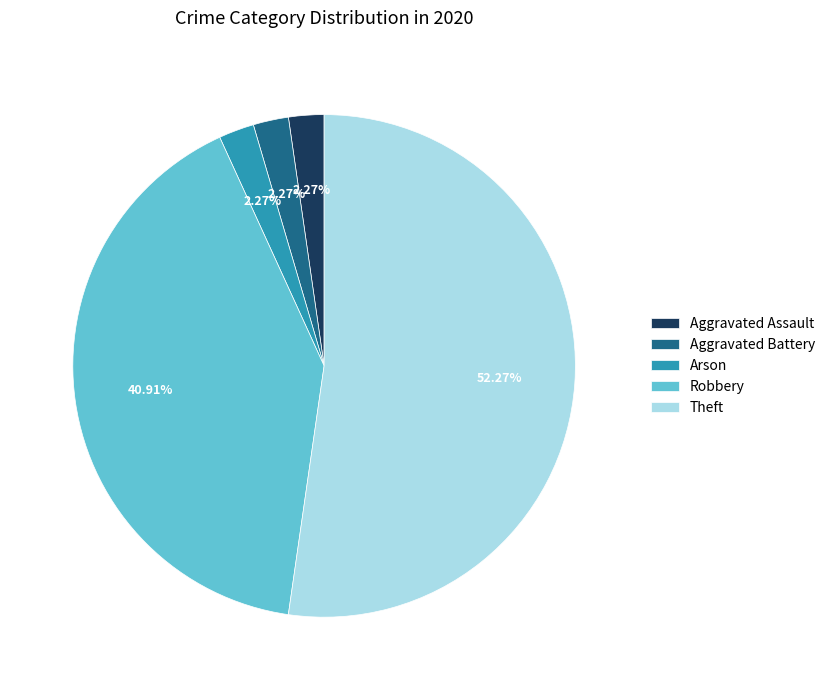

The Robbery slice represents 41% of the pie. True or false?

True